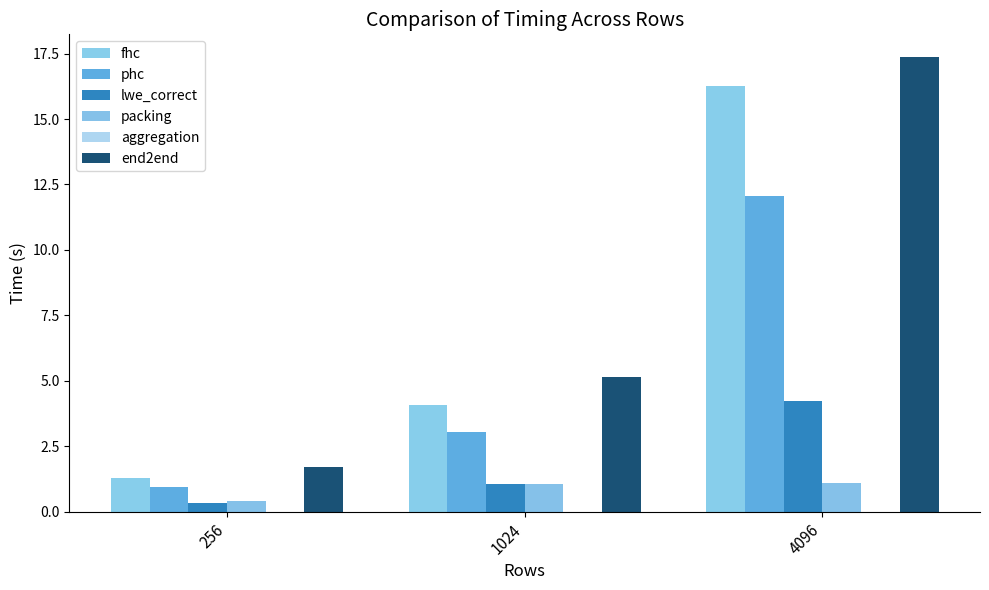

What is the highest value of the phc series?

12.0